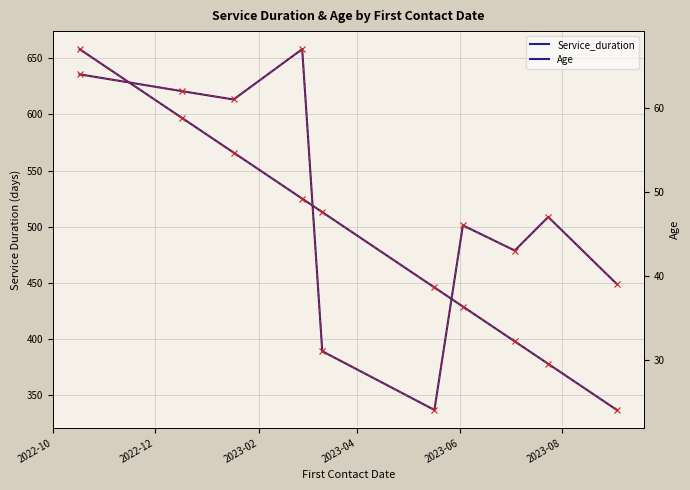

What is the greatest value displayed?

658